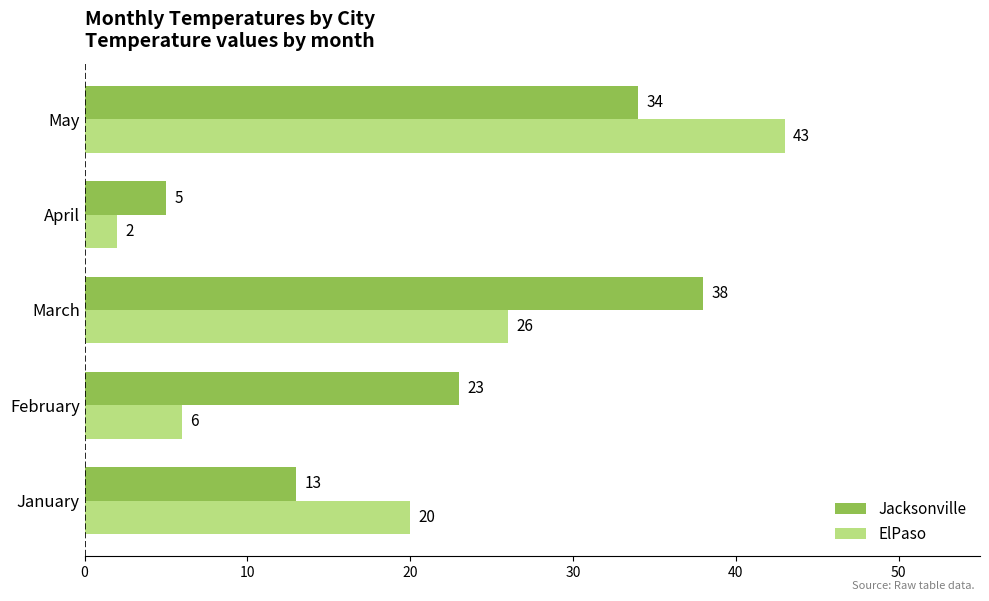

Count the number of data series in this chart.

2